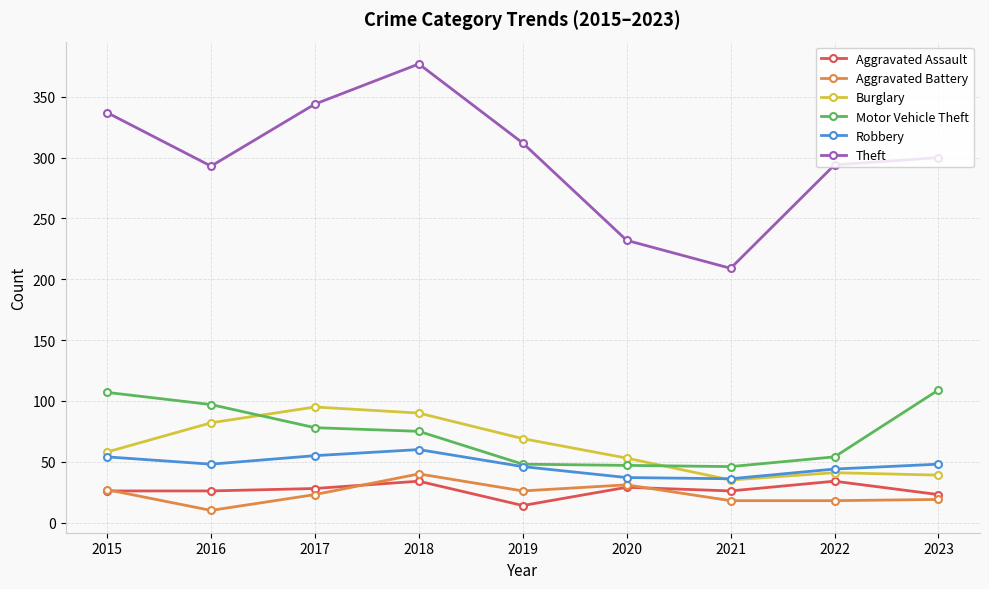

At which label does Burglary reach its peak?

2017